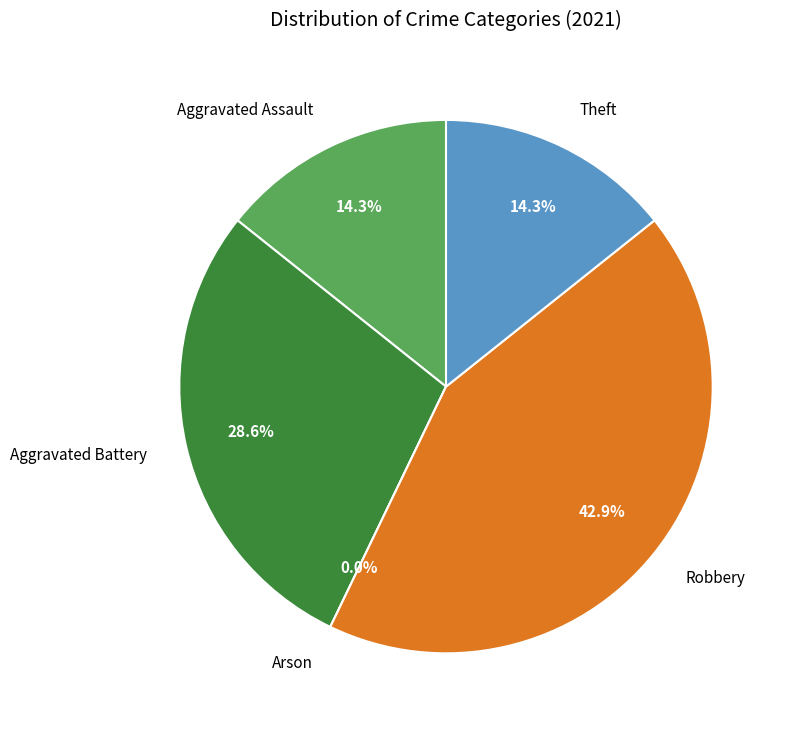

To the nearest percent, what percentage of the pie is Aggravated Battery?

29%